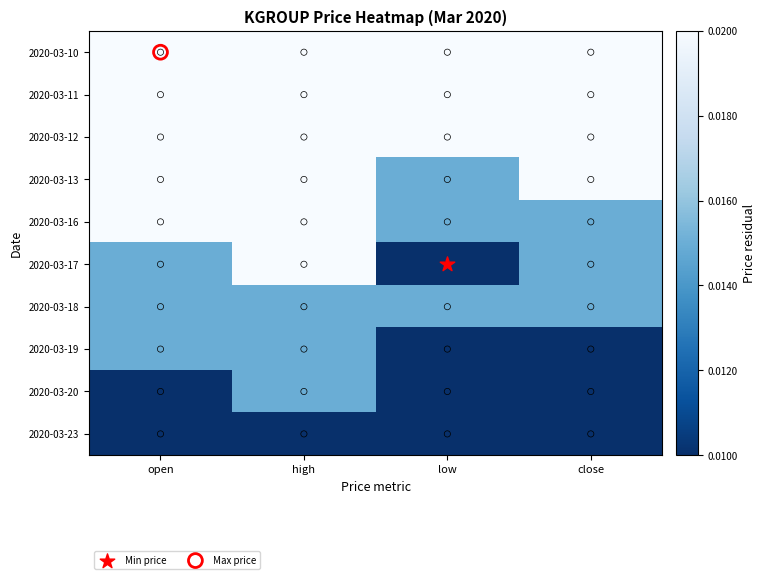

Rank the series at open from lowest to highest value.

2020-03-20, 2020-03-23, 2020-03-17, 2020-03-18, 2020-03-19, 2020-03-10, 2020-03-11, 2020-03-12, 2020-03-13, 2020-03-16